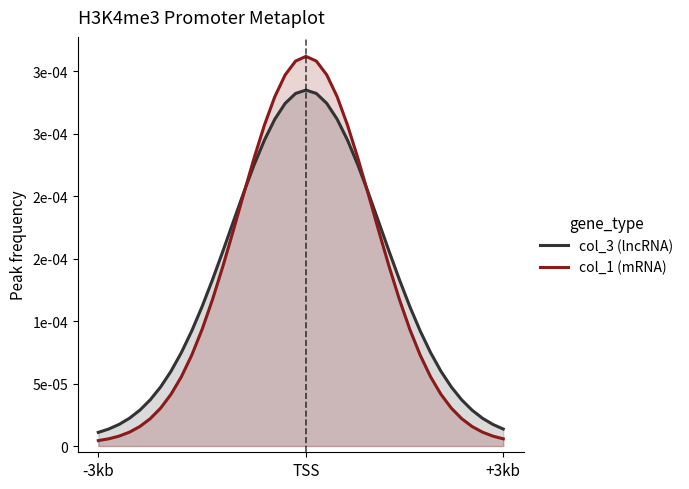

What are all the series names shown in the legend?

col_3 (lncRNA), col_1 (mRNA)